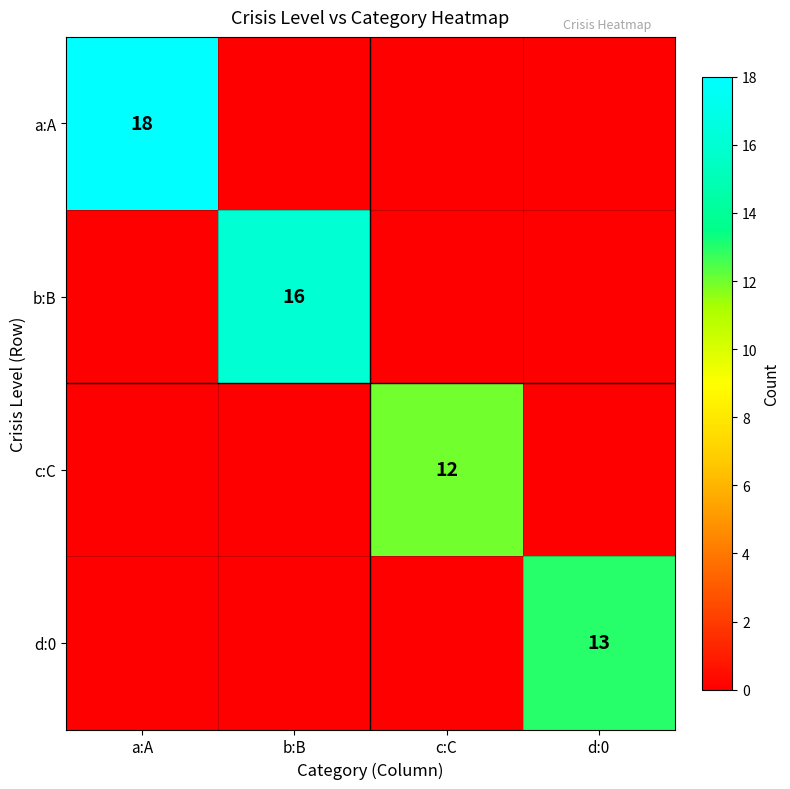

The c:C series shows 19 at c:C. True or false?

False